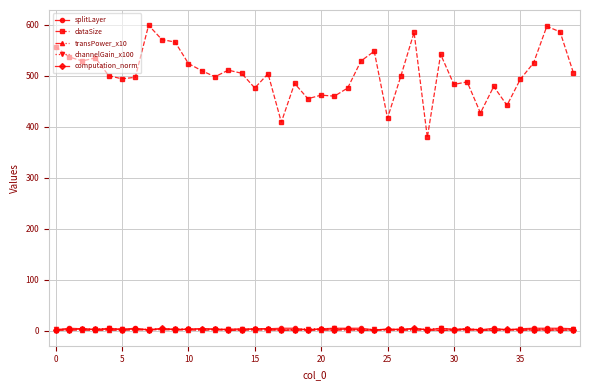

True or false: dataSize has more than 1 interior local peaks.

True